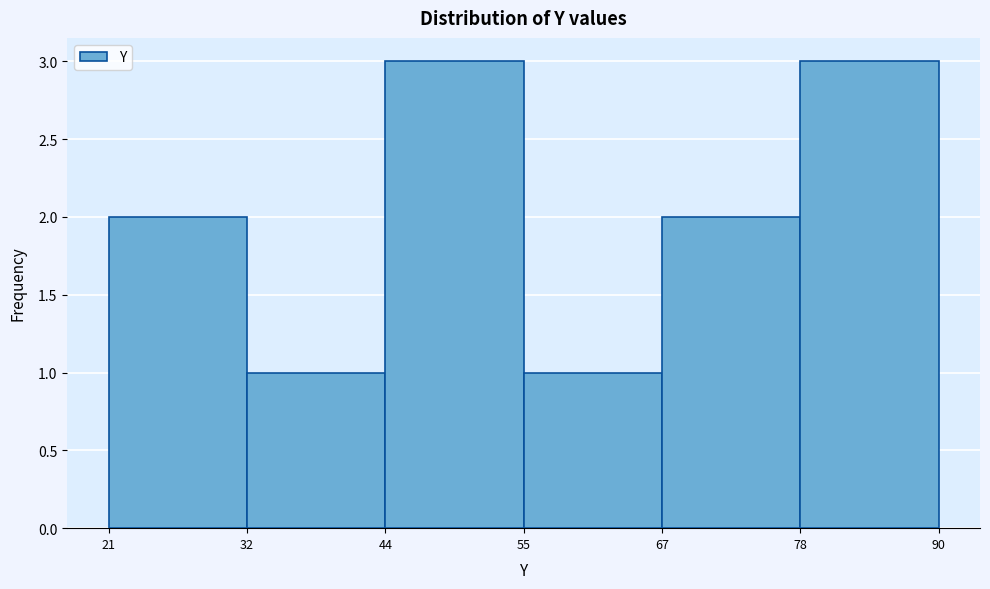

How tall is the bar that spans 55 to 67 on the x-axis? The values are not printed on the chart, so give them approximately, as read against the axis.

1